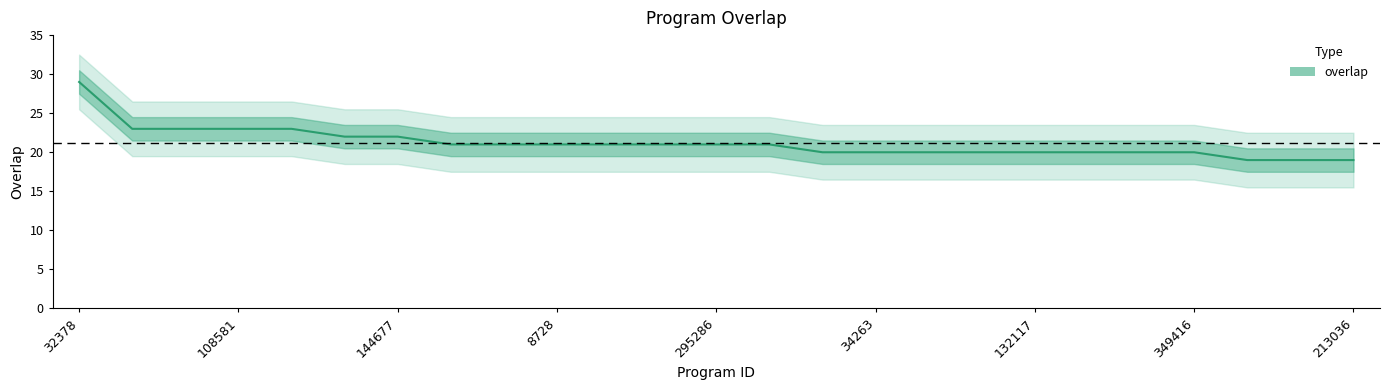

True or false: the data has more than 1 interior local peaks.

False